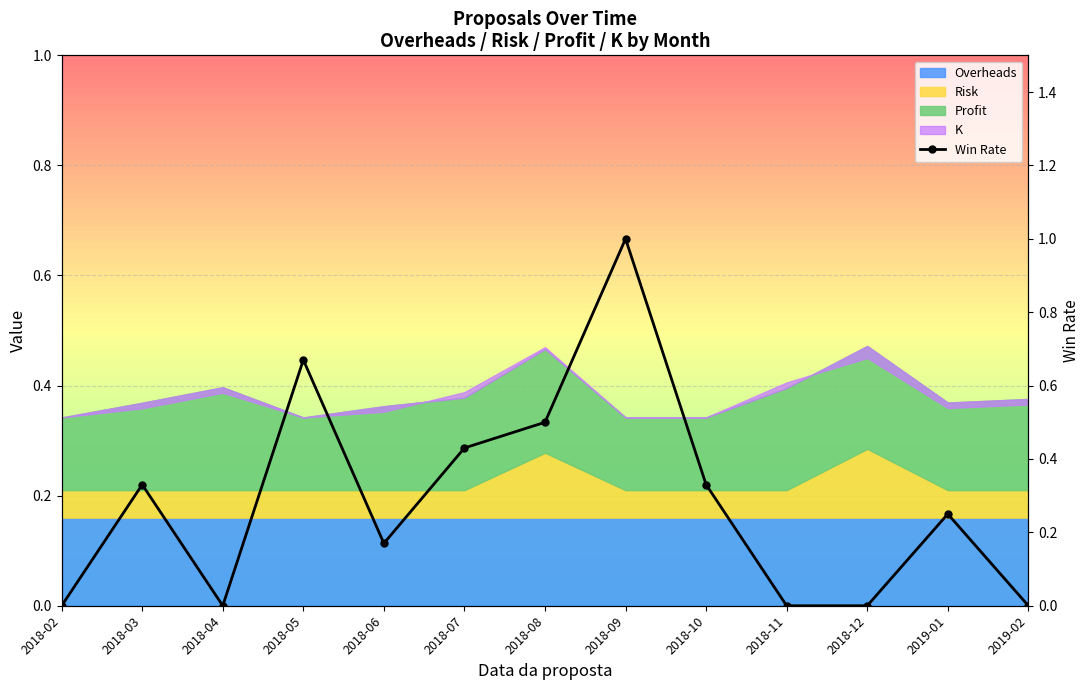

Is it true that the value at 2018-11 is 0.0?

True